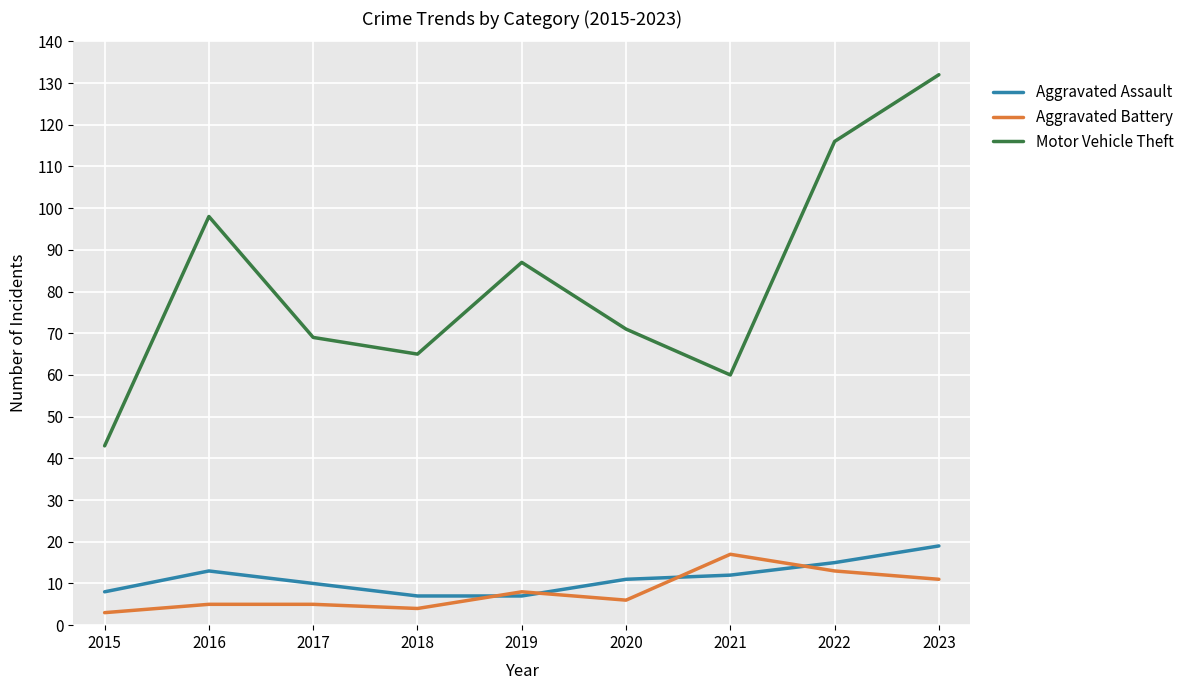

At which category does Motor Vehicle Theft reach its first local peak?

2016